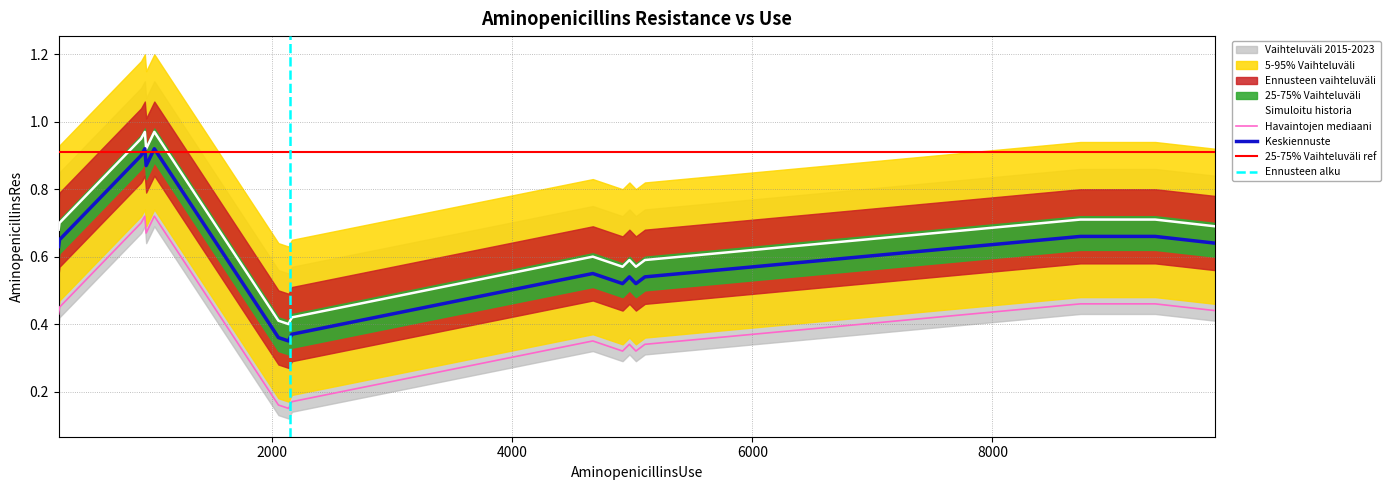

True or false: Havaintojen mediaani and Keskiennuste intersect in this chart.

False